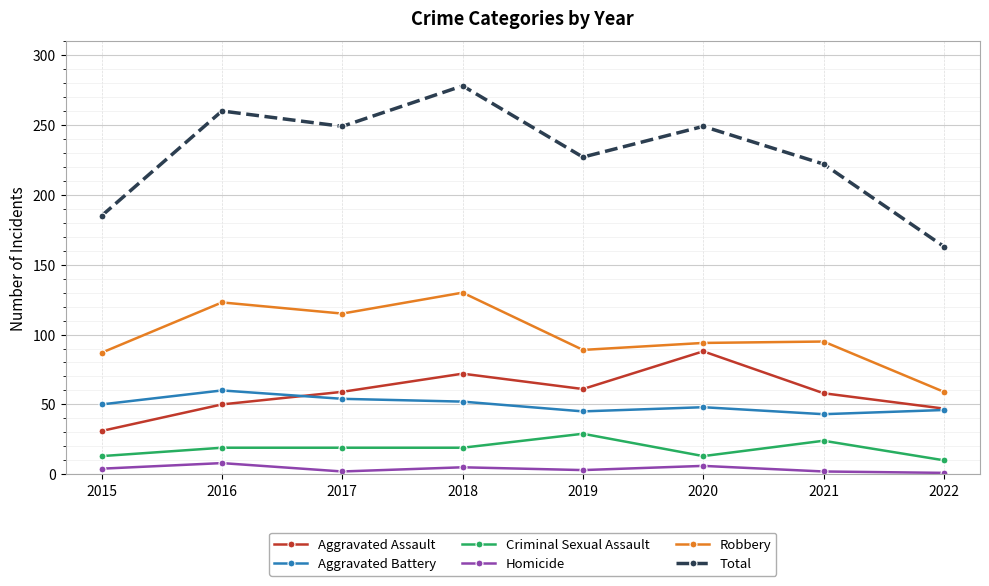

Is the value of Total at 2019 greater than the value of Aggravated Assault at 2021?

Yes